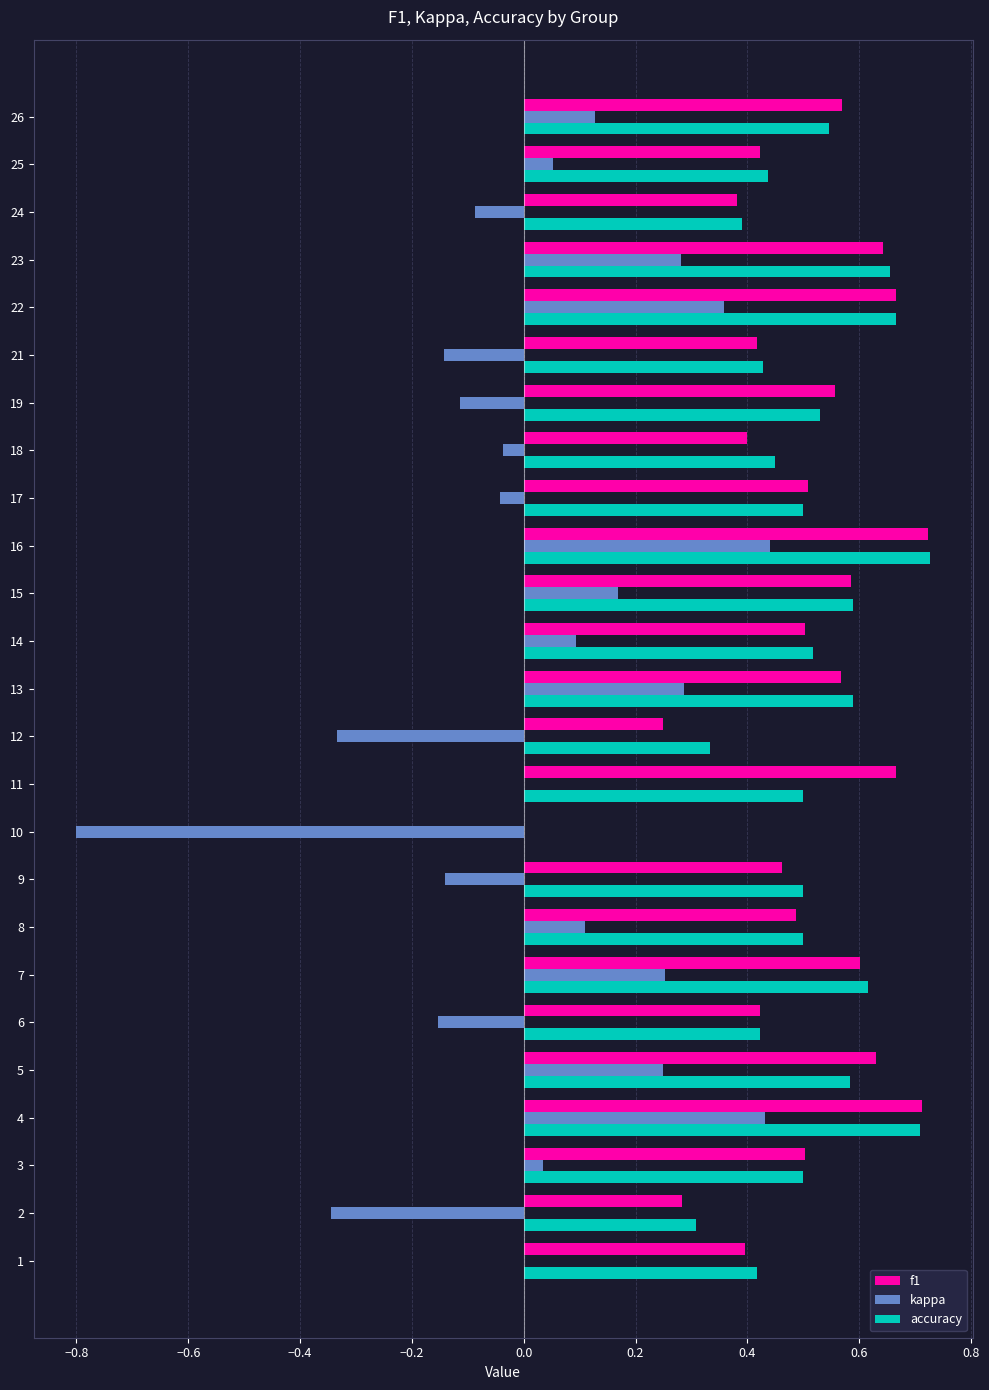

What is the sum of the accuracy values at 23 and 2?

1.0